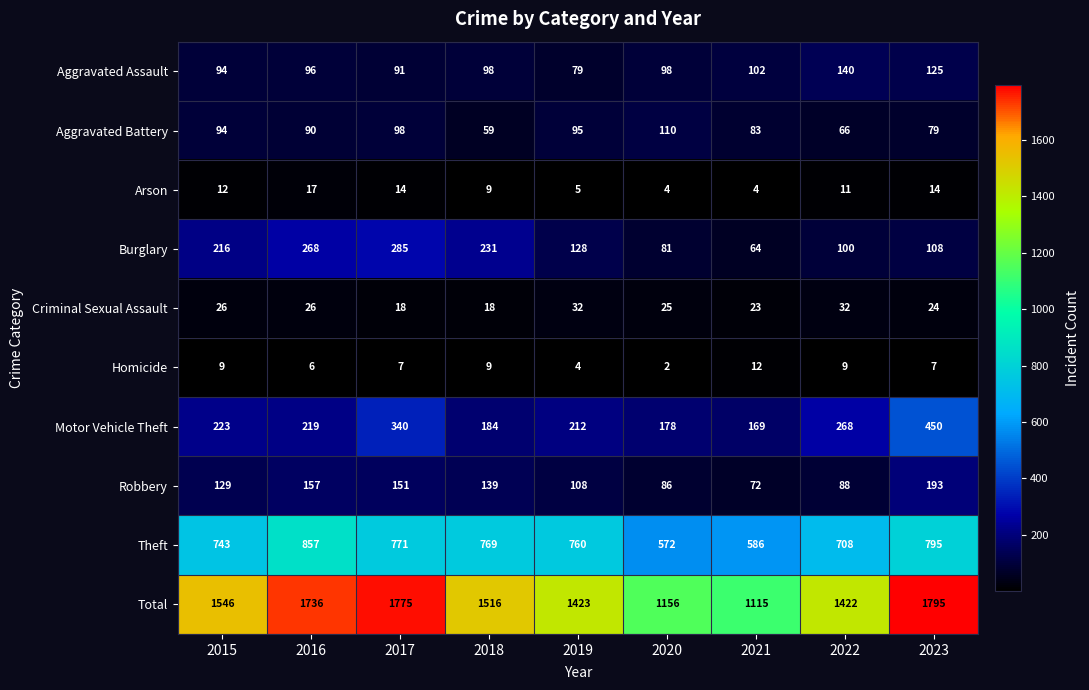

What is the difference between the highest and lowest values at 2021?

1111